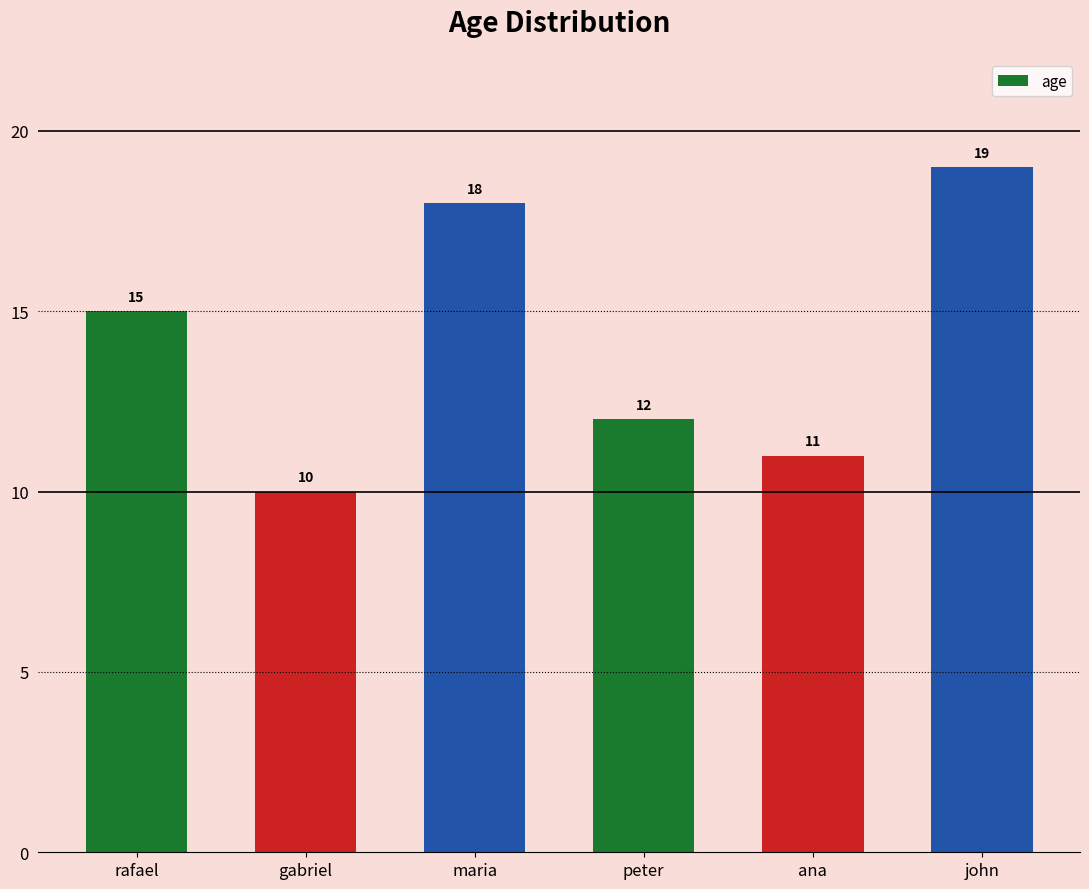

Where is the data nearest to the value 14?

rafael